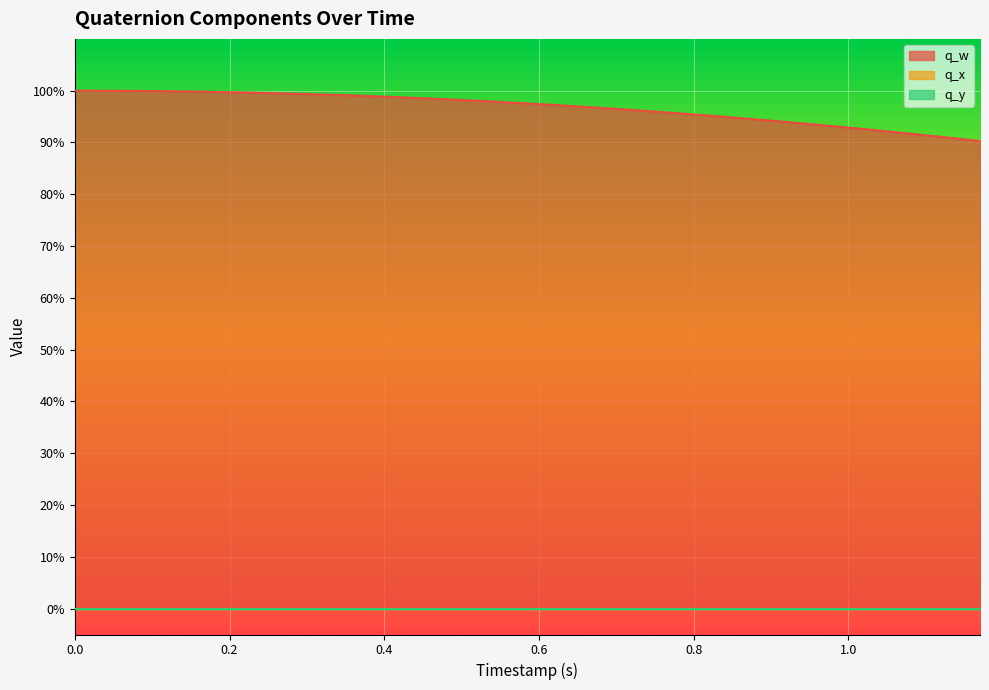

Reading right to left, list all the values displayed in this chart.

q_w: 0.9	0.9	0.9	0.9	0.9	0.9	0.9	0.9	0.9	0.9	0.9	0.9	1.0	1.0	1.0	1.0	1.0	1.0	1.0	1.0	1.0	1.0	1.0	1.0	1.0	1.0	1.0	1.0	1.0	1.0	1.0	1.0	1.0	1.0	1.0	1.0	1.0	1.0	1.0	1.0
q_x: 0.0	0.0	0.0	0.0	0.0	0.0	0.0	0.0	0.0	0.0	0.0	0.0	0.0	0.0	0.0	0.0	0.0	0.0	0.0	0.0	0.0	0.0	0.0	0.0	0.0	0.0	0.0	0.0	0.0	0.0	0.0	0.0	0.0	0.0	0.0	0.0	0.0	0.0	0.0	0.0
q_y: 0.0	0.0	0.0	0.0	0.0	0.0	0.0	0.0	0.0	0.0	0.0	0.0	0.0	0.0	0.0	0.0	0.0	0.0	0.0	0.0	0.0	0.0	0.0	0.0	0.0	0.0	0.0	0.0	0.0	0.0	0.0	0.0	0.0	0.0	0.0	0.0	0.0	0.0	0.0	0.0